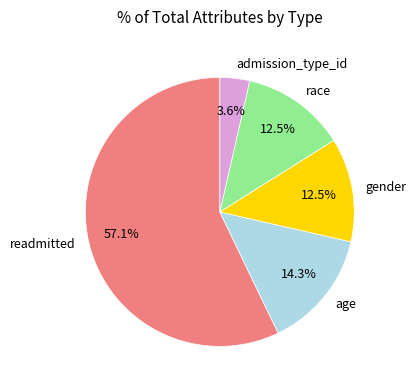

How many segments does this pie chart have?

5